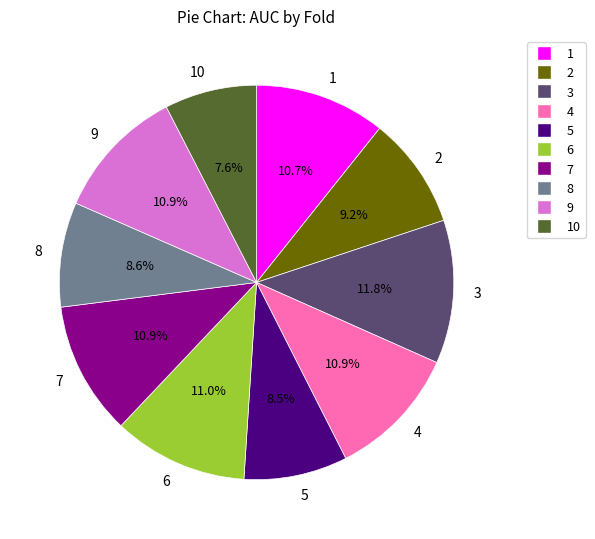

To the nearest percent, what portion does 7 represent?

11%